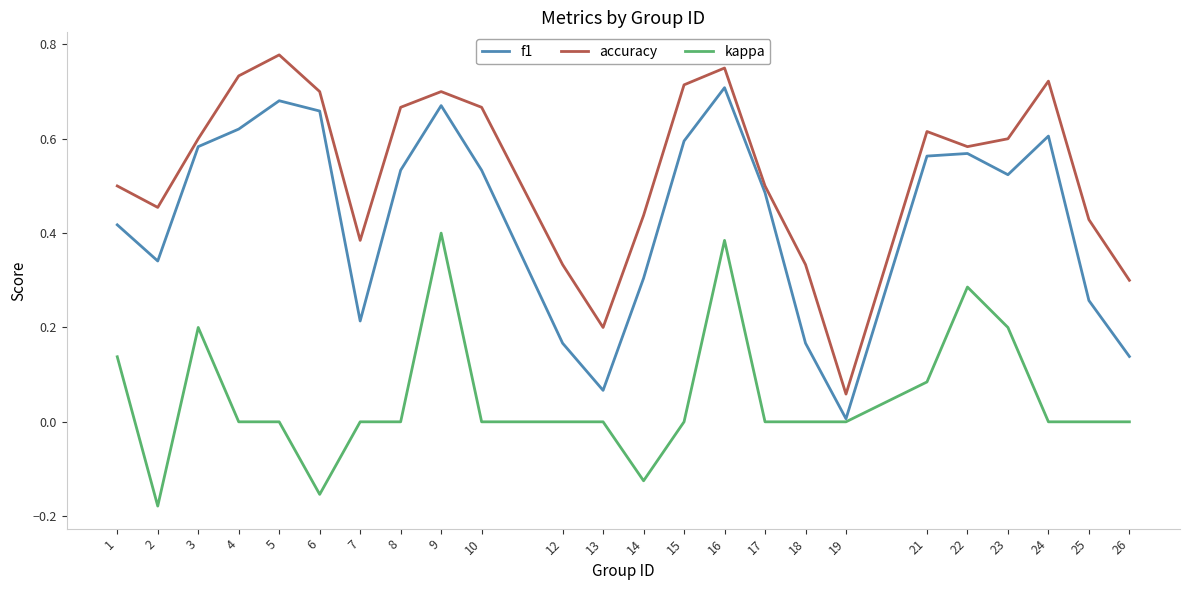

What is the sum of all kappa values?

1.2